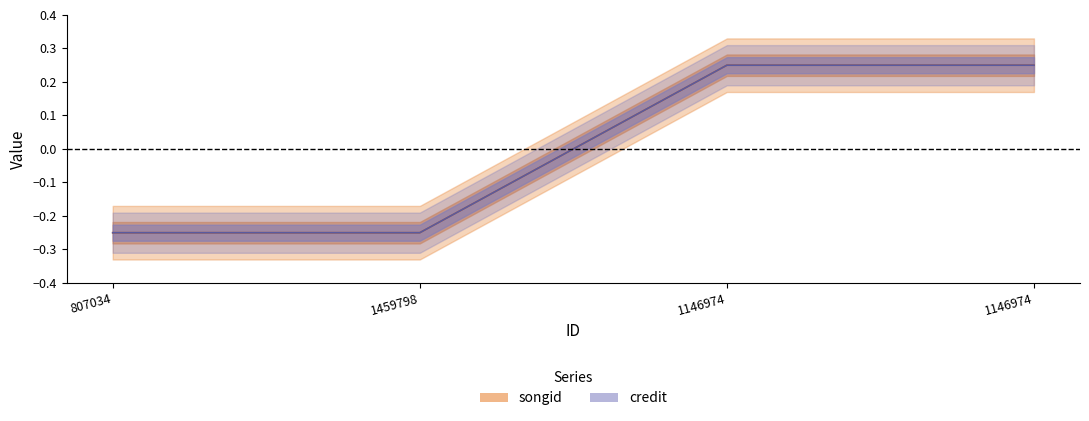

True or false: credit and songid cross at least once.

False